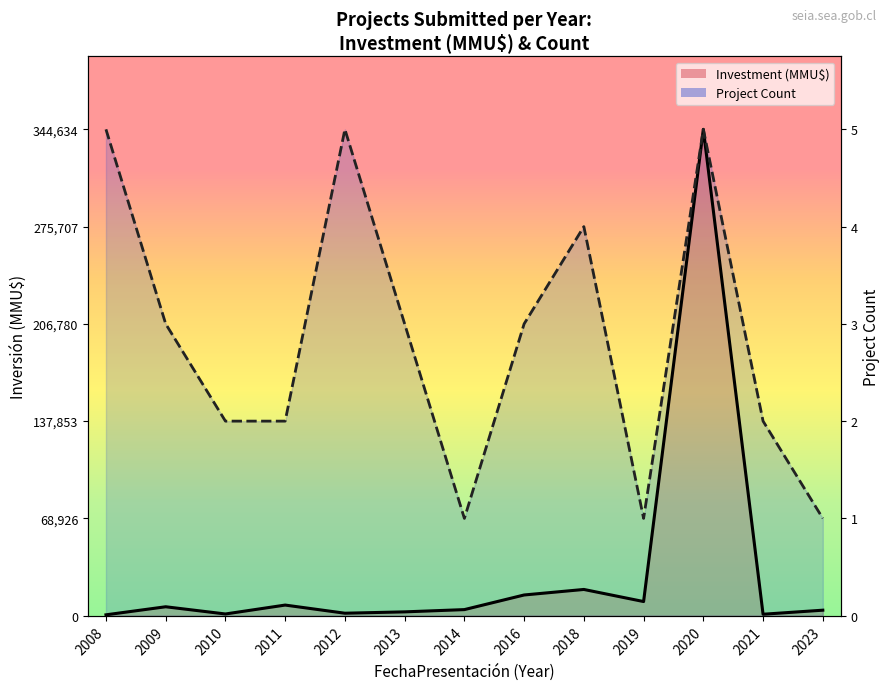

What is the sum of all Investment (MMU$) line values?

416992.0